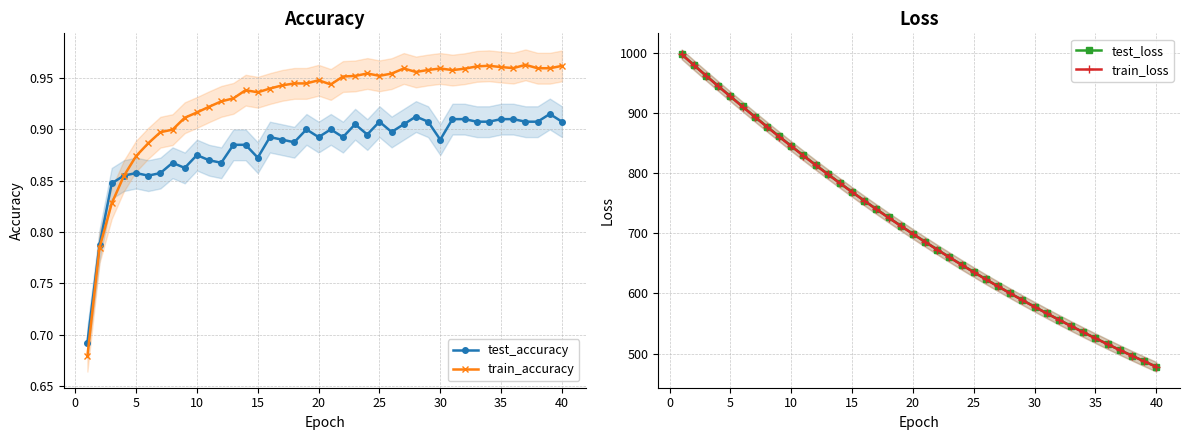

True or false: train_accuracy has more than 1 interior local peaks.

True